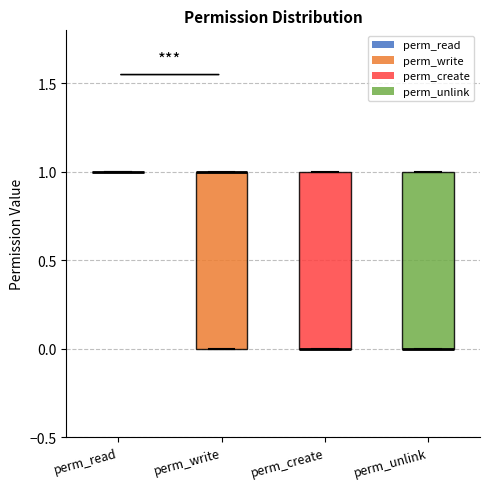

Reading left to right, transcribe this box plot: for each box, give where its median line is, the range the box spans, and where its two whiskers end, as read against the y-axis. The values are not printed on the chart, so give them approximately, as read against the axis.

perm_read: box collapsed to a line at 1, whiskers 1 to 1
perm_write: median 1 (drawn on the box's upper edge), box 0 to 1, whiskers 0 to 1
perm_create: median 0 (drawn on the box's lower edge), box 0 to 1, whiskers 0 to 1
perm_unlink: median 0 (drawn on the box's lower edge), box 0 to 1, whiskers 0 to 1